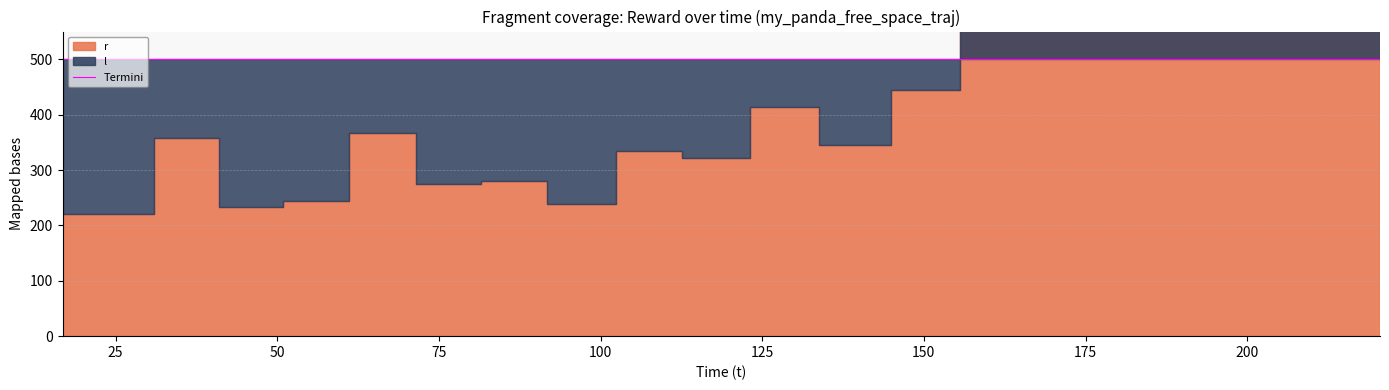

Rank the categories by r value from lowest to highest.

16.798295, 40.931047, 91.760185, 50.959195, 71.394593, 81.474136, 112.637555, 102.360052, 133.826297, 30.926615, 61.037436, 123.115322, 144.866404, 155.554235, 177.448448, 166.370229, 187.969802, 198.460438, 209.472984, 220.539475